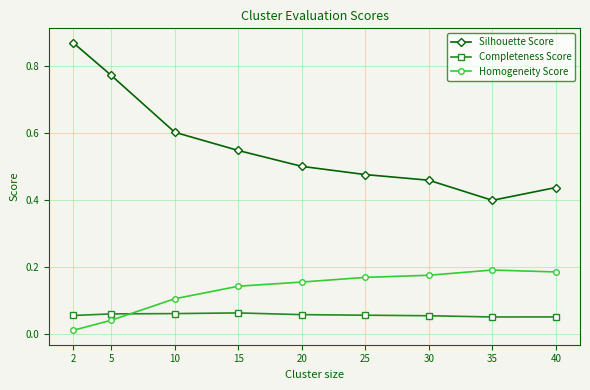

What are all the series names shown in the legend?

Silhouette Score, Completeness Score, Homogeneity Score